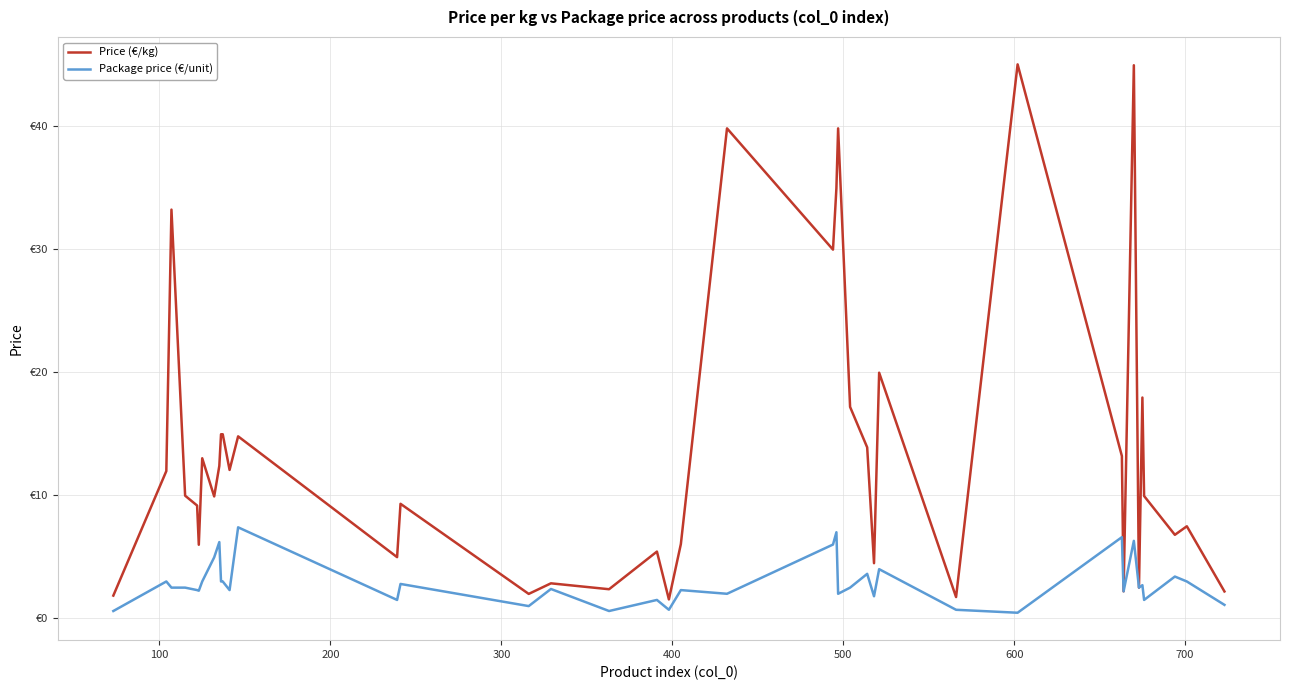

True or false: Package price (€/unit) has more than 0 points higher than both neighbors.

True